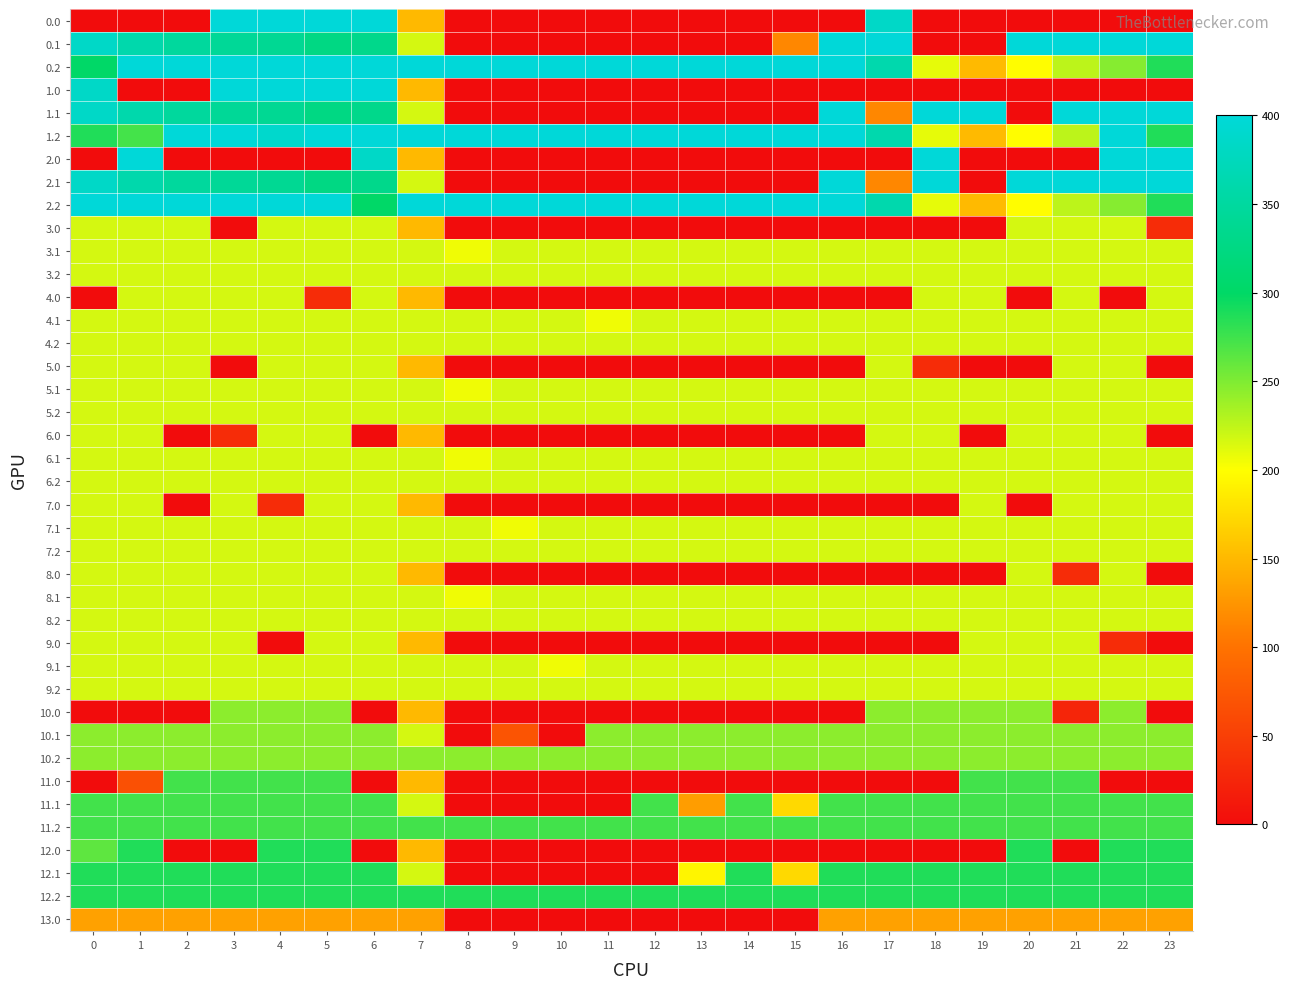

List the series in order of their peak value, lowest first.

13.0, 3.0, 3.1, 3.2, 4.0, 4.1, 4.2, 5.0, 5.1, 5.2, 6.0, 6.1, 6.2, 7.0, 7.1, 7.2, 8.0, 8.1, 8.2, 9.0, 9.1, 9.2, 10.0, 10.1, 10.2, 11.0, 11.1, 11.2, 12.0, 12.1, 12.2, 0.0, 0.1, 0.2, 1.0, 1.1, 1.2, 2.0, 2.1, 2.2